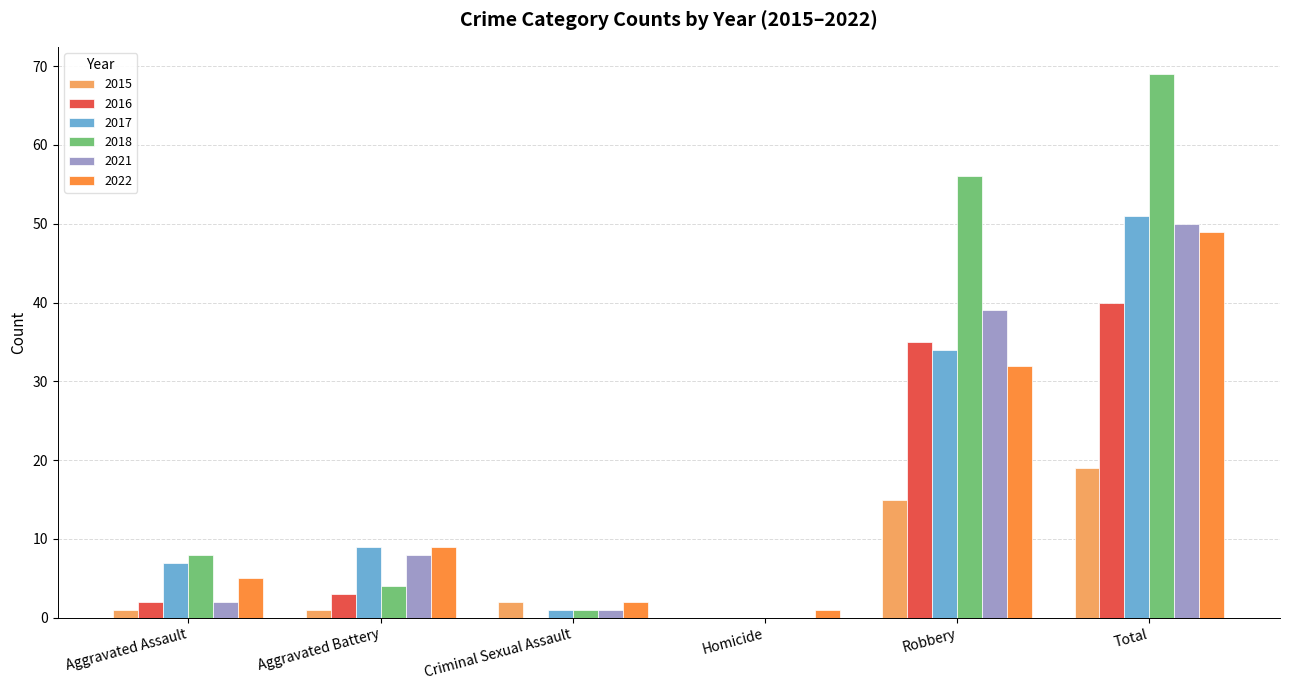

Where is 2021 nearest to the value 25?

Robbery